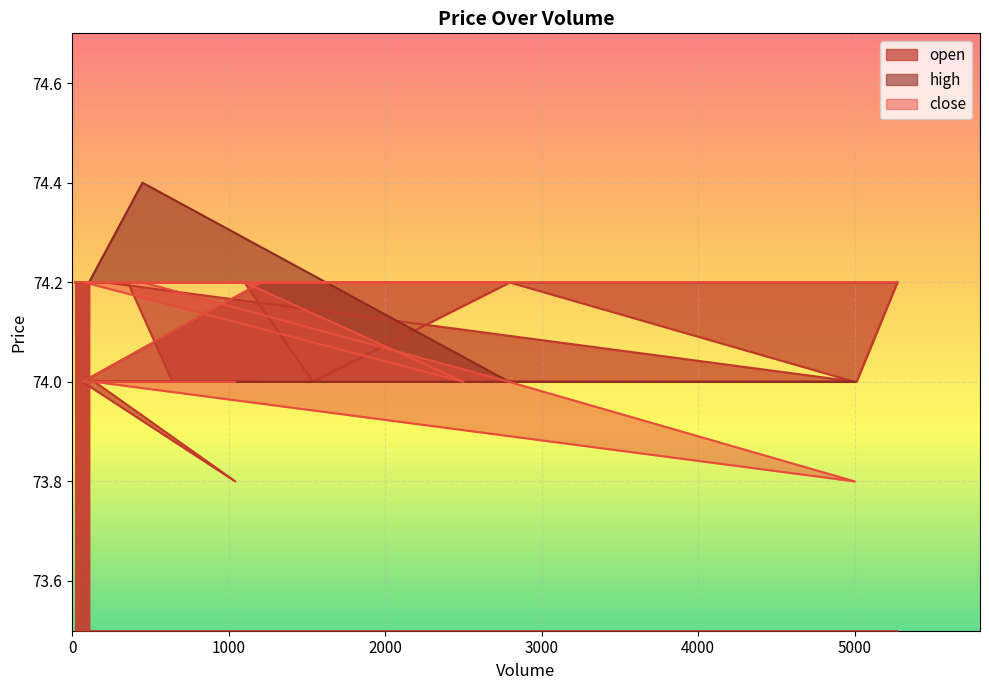

Which series has the largest total across all categories?

high